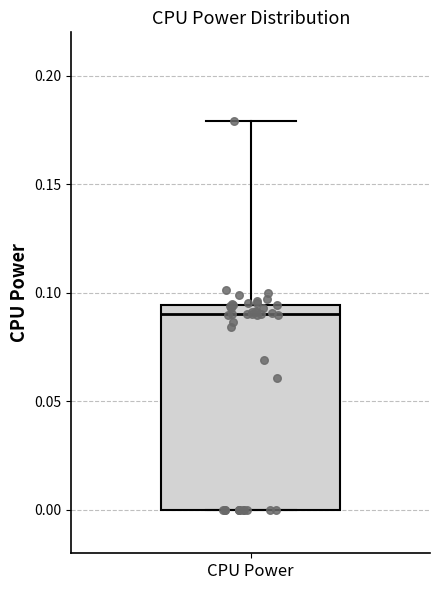

Where is the upper edge of the box for CPU Power on the y-axis? The values are not printed on the chart, so give them approximately, as read against the axis.

0.095